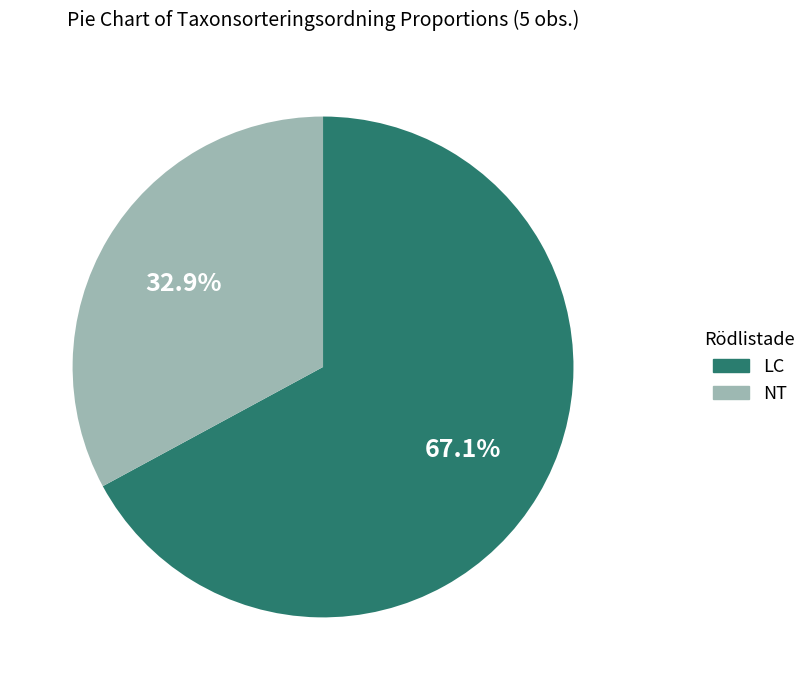

Which slice is the smallest?

NT